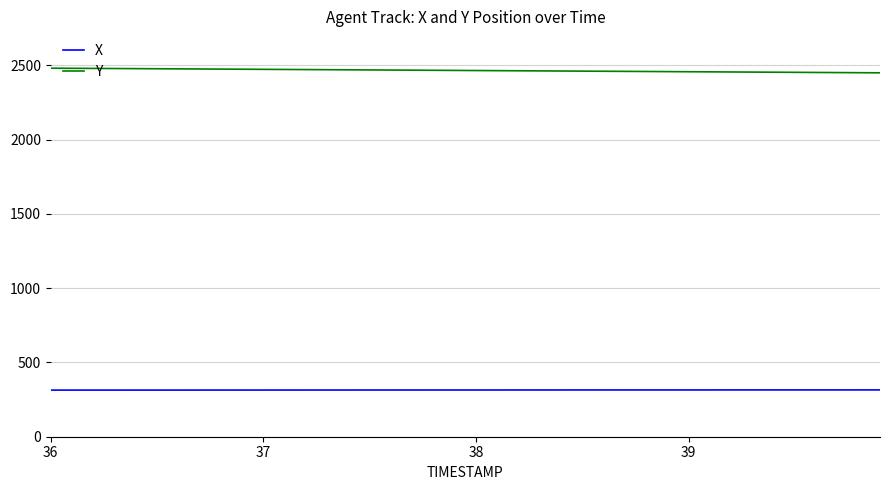

True or false: X and Y cross at least once.

False